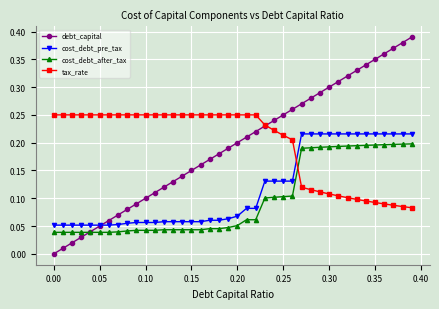

What are all the series names shown in the legend?

debt_capital, cost_debt_pre_tax, cost_debt_after_tax, tax_rate